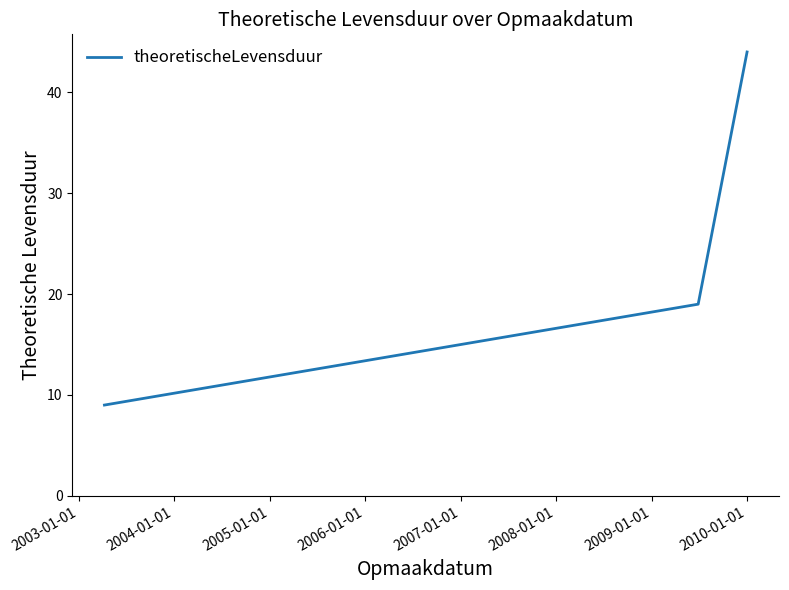

What is the difference between the maximum and minimum values?

35